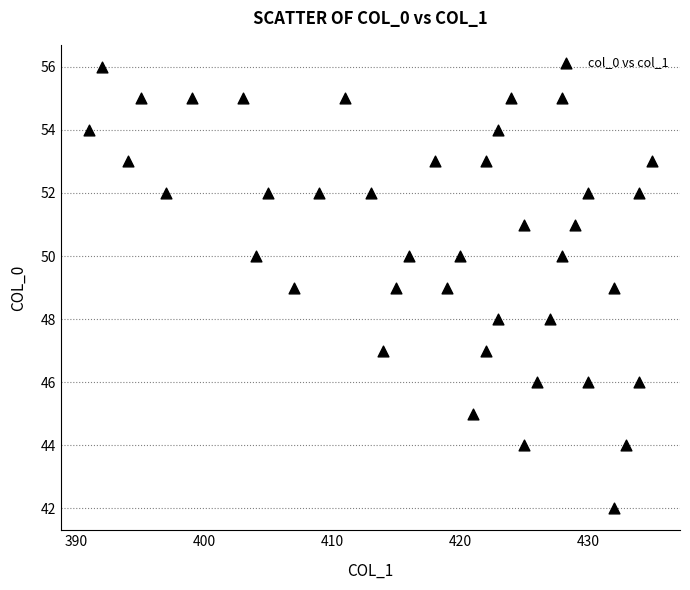

What is the range of X values (max minus min)?

44